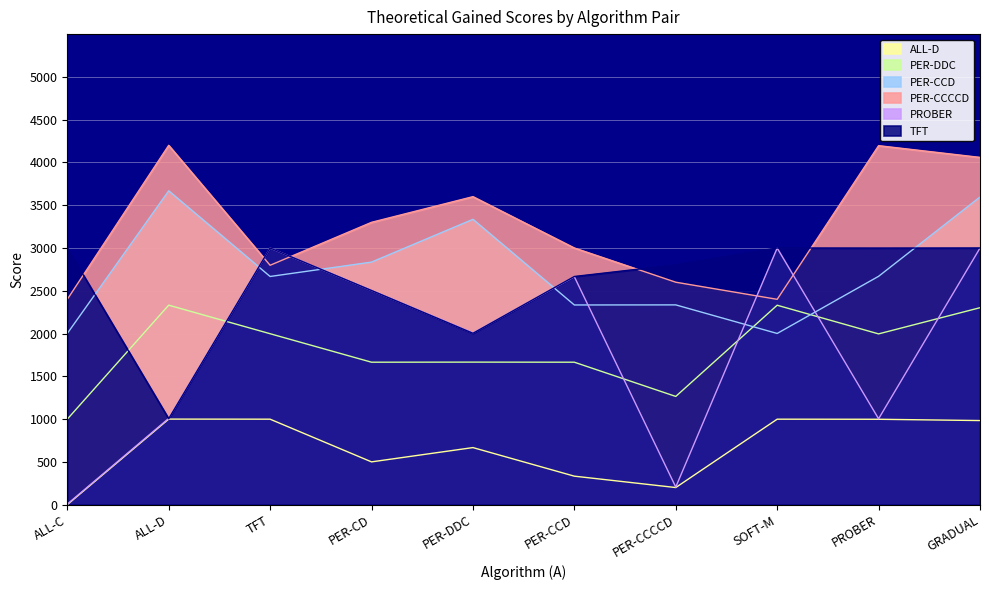

Between which two adjacent categories do PROBER and PER-DDC first intersect?

ALL-D and TFT